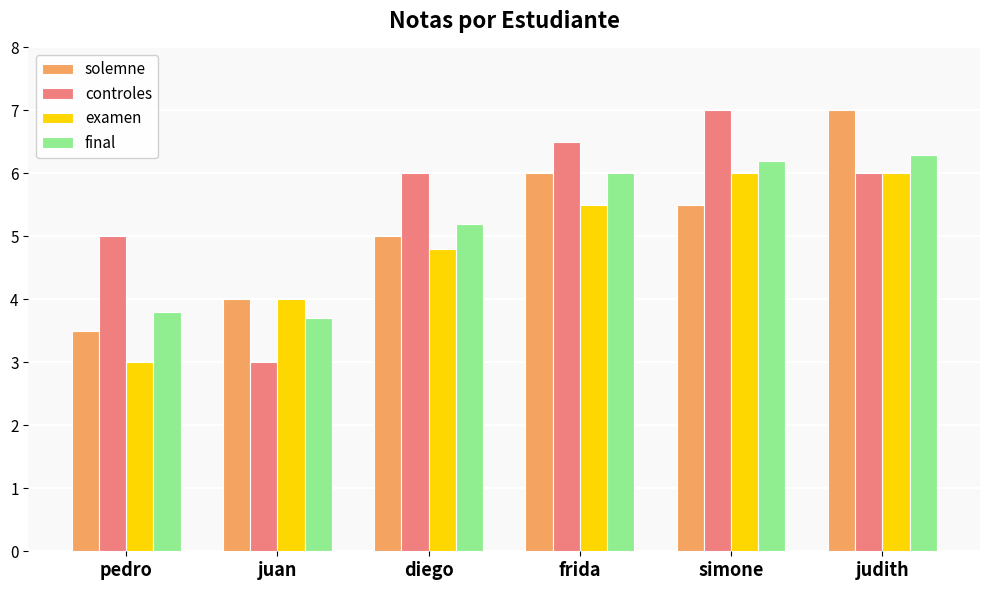

What are all the series names shown in the legend?

solemne, controles, examen, final